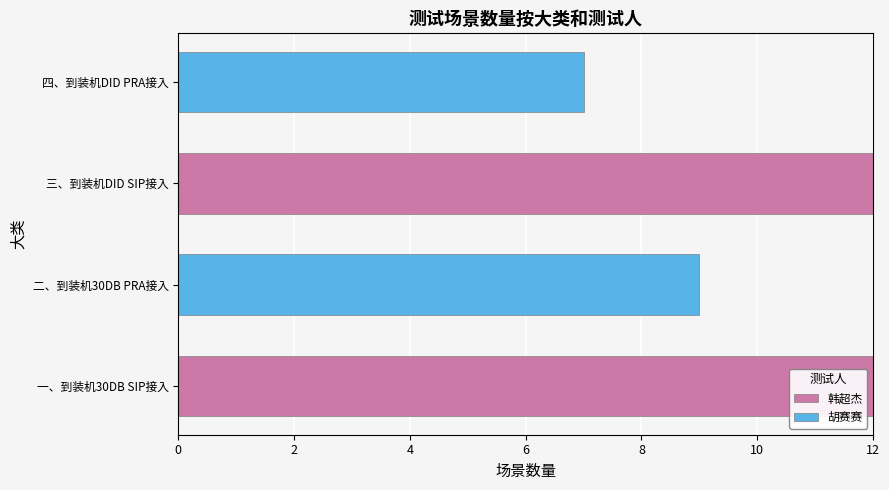

How many distinct data groups are displayed?

2